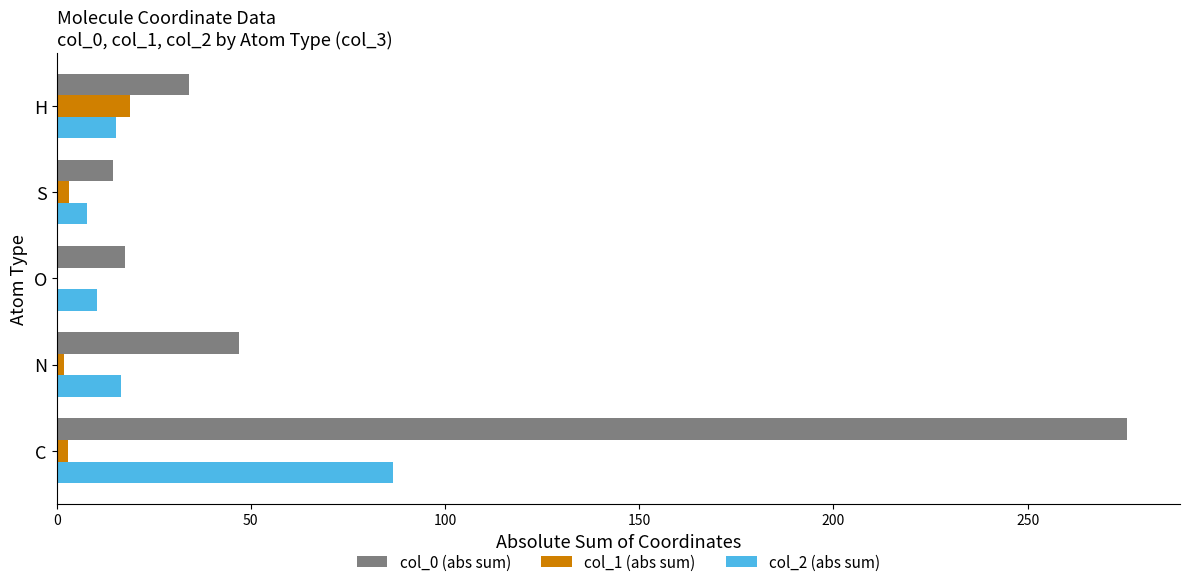

The value of col_0 at C is 10.5. True or false?

False